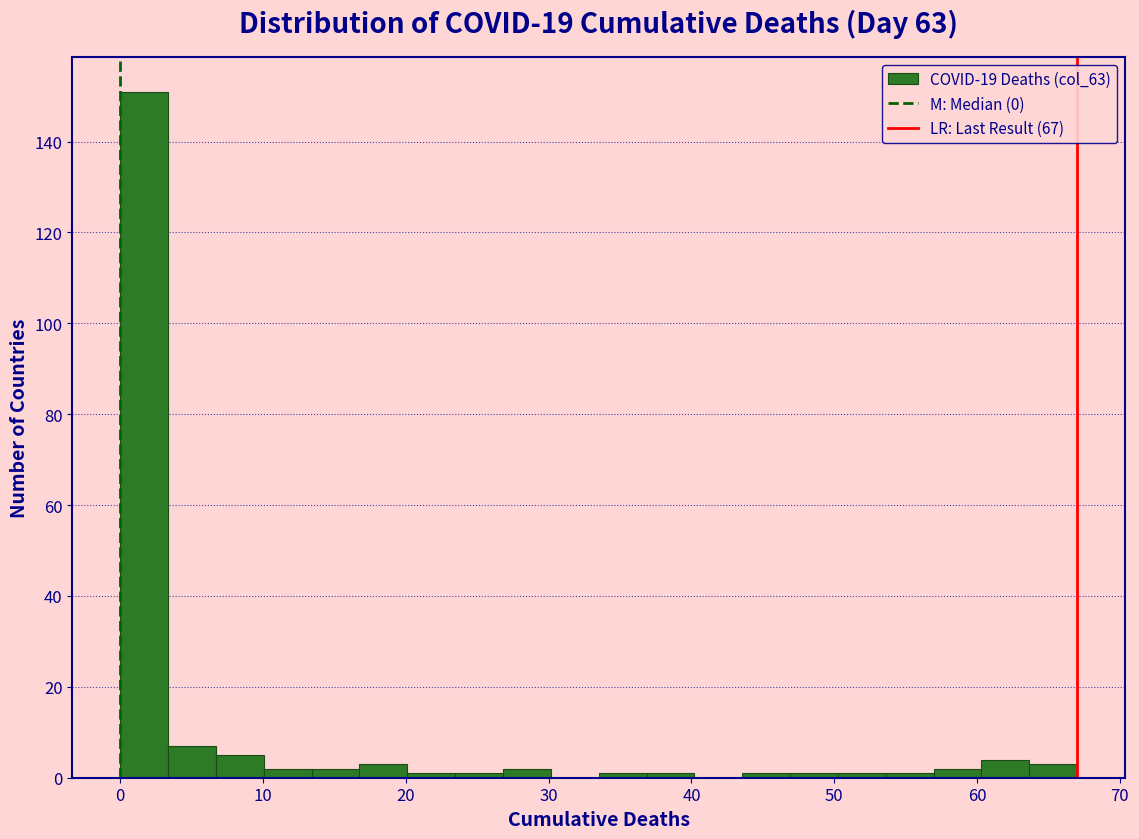

Around what value on the x-axis is the tallest bar? Give the approximate position of its centre, as read against the axis.

2